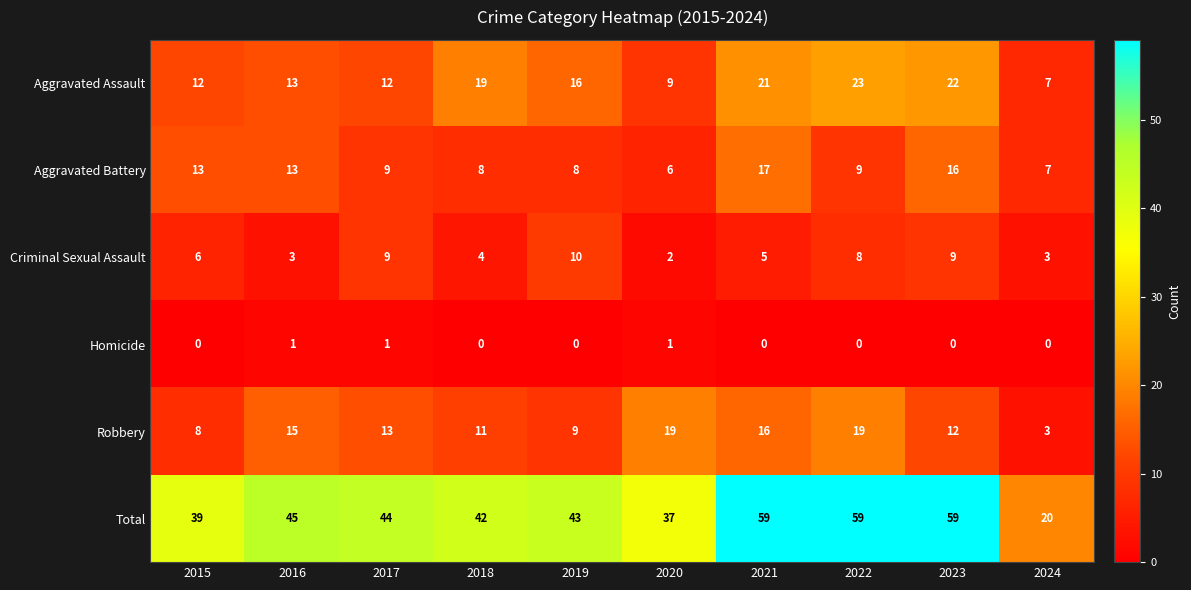

Which series changed the most between 2019 and 2020?

Robbery